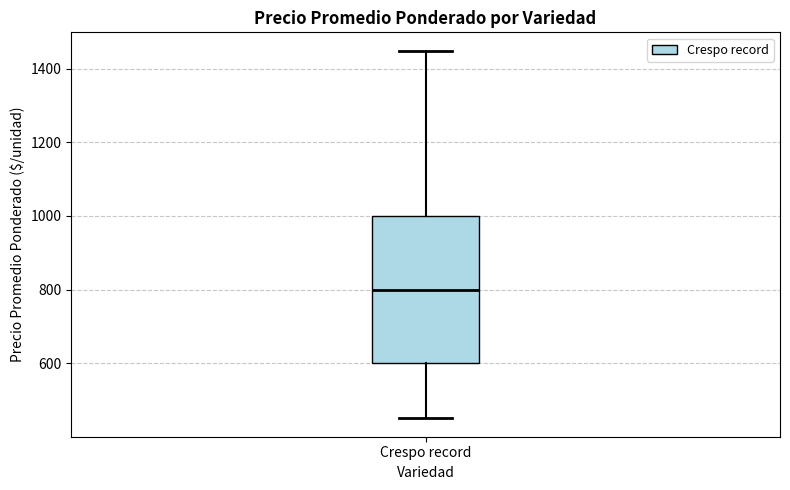

Transcribe this box plot: give where the median line is, the range the box spans, and where the two whiskers end, as read against the y-axis. The values are not printed on the chart, so give them approximately, as read against the axis.

median 800, box 600 to 1000, whiskers 460 to 1440